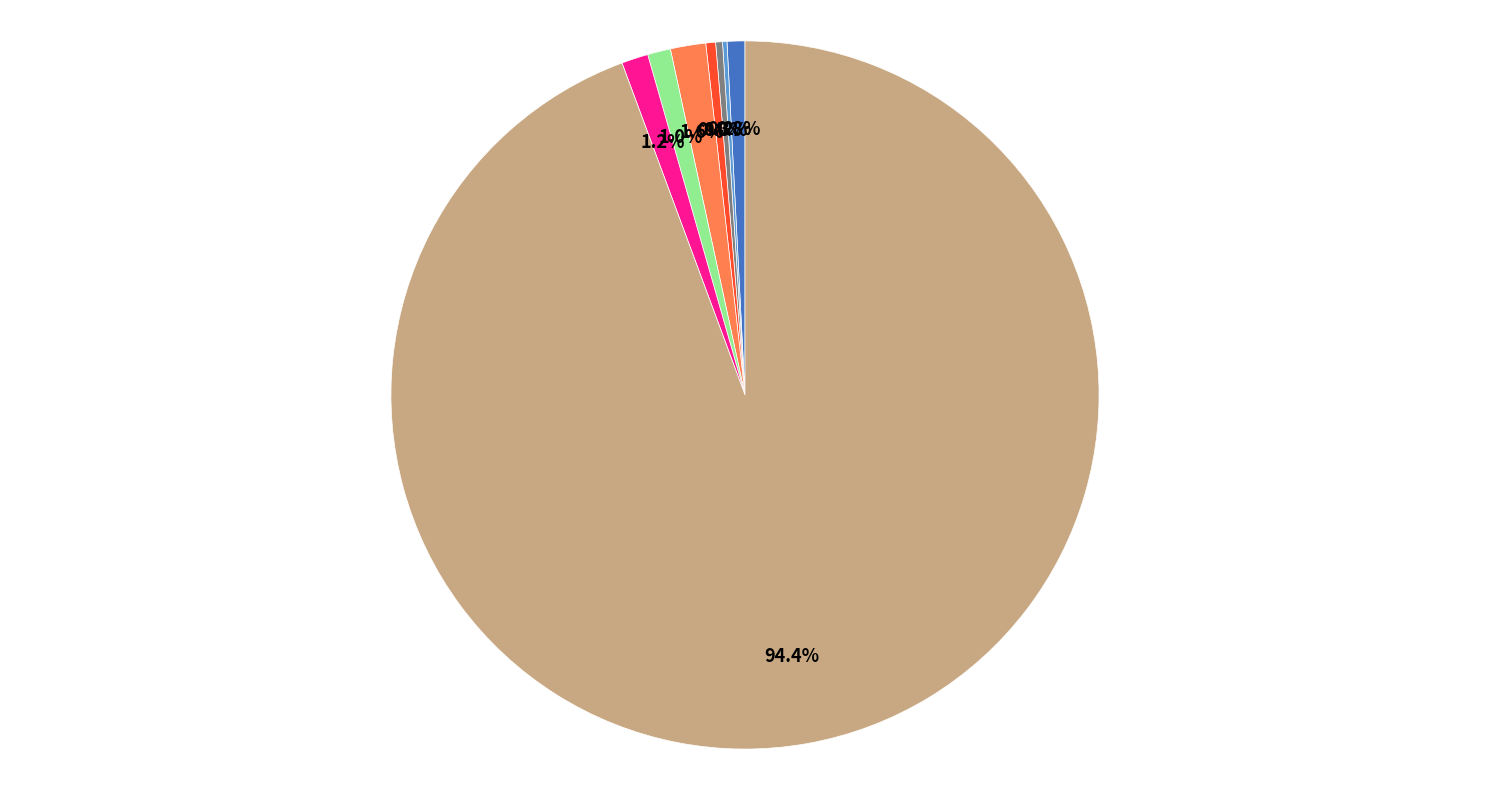

Is there any slice that represents more than half of the pie?

Yes